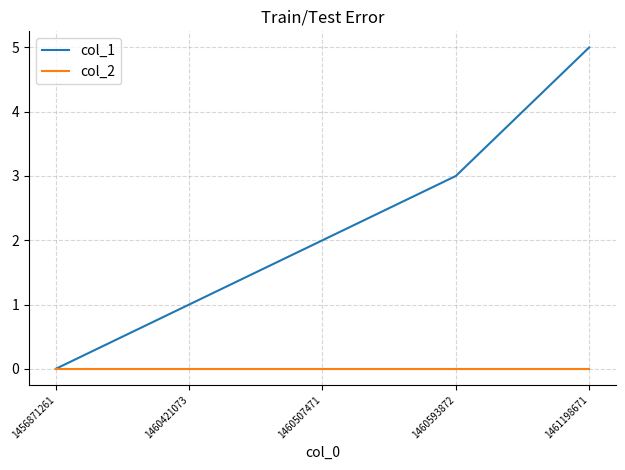

Which category has the highest value in the col_1 series?

1461198671